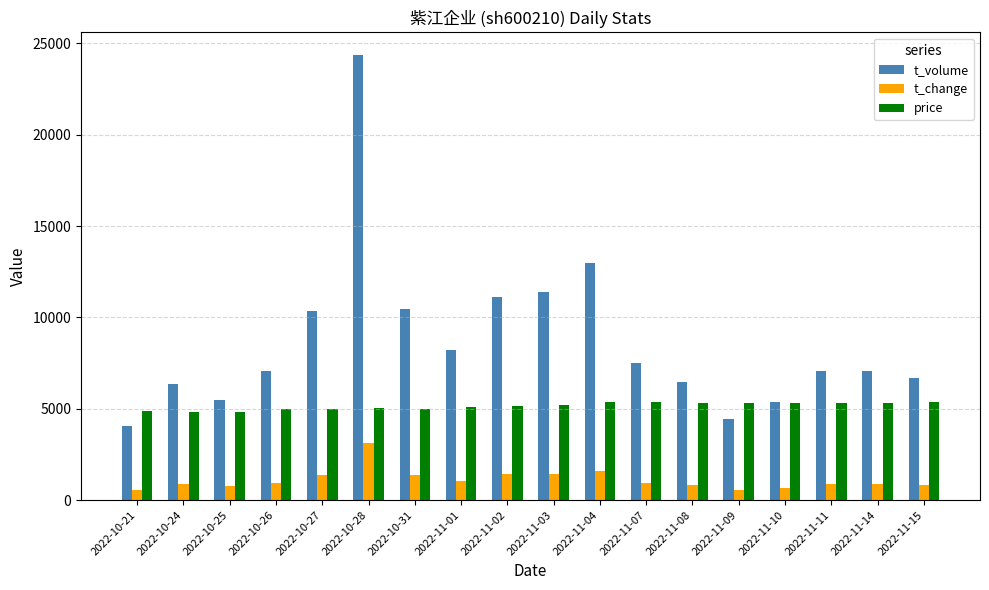

Which series changed the most between 2022-11-01 and 2022-11-10?

t_volume